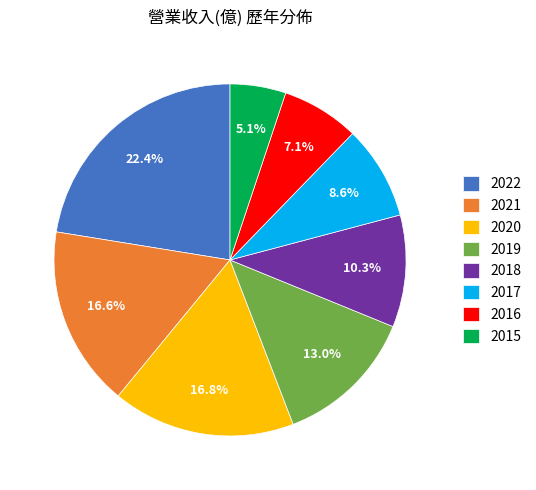

Approximately how many times larger is the value at 2019 compared to 2015?

2.5